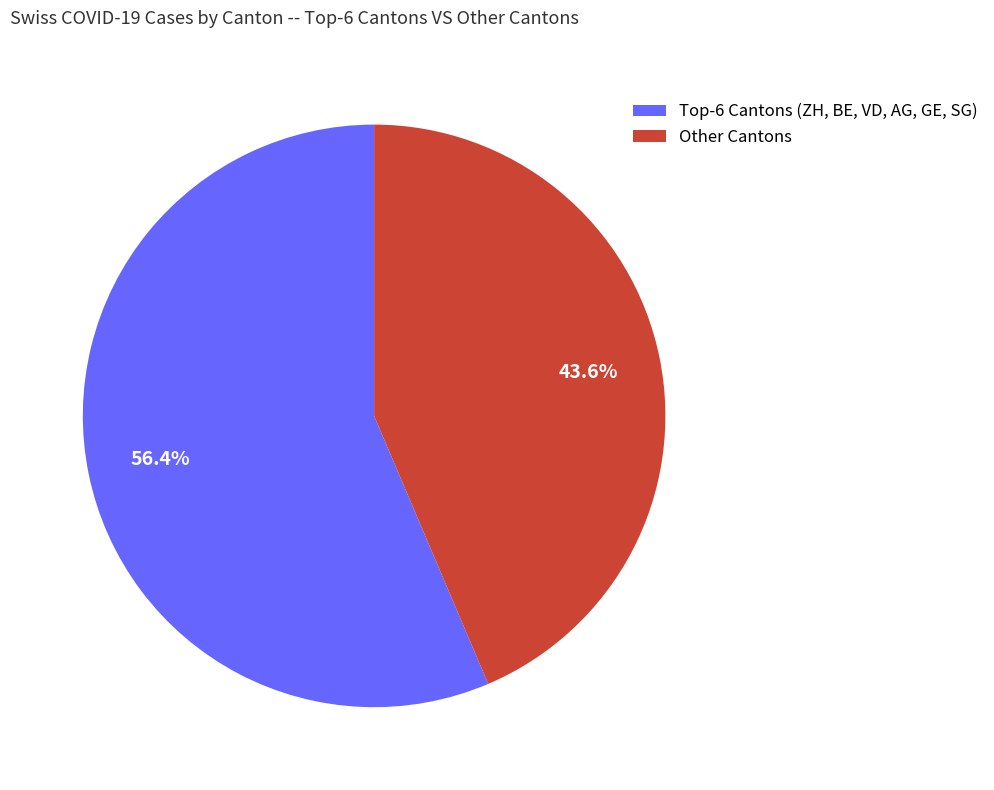

Rank the categories by value from lowest to highest.

Other Cantons, Top-6 Cantons (ZH, BE, VD, AG, GE, SG)